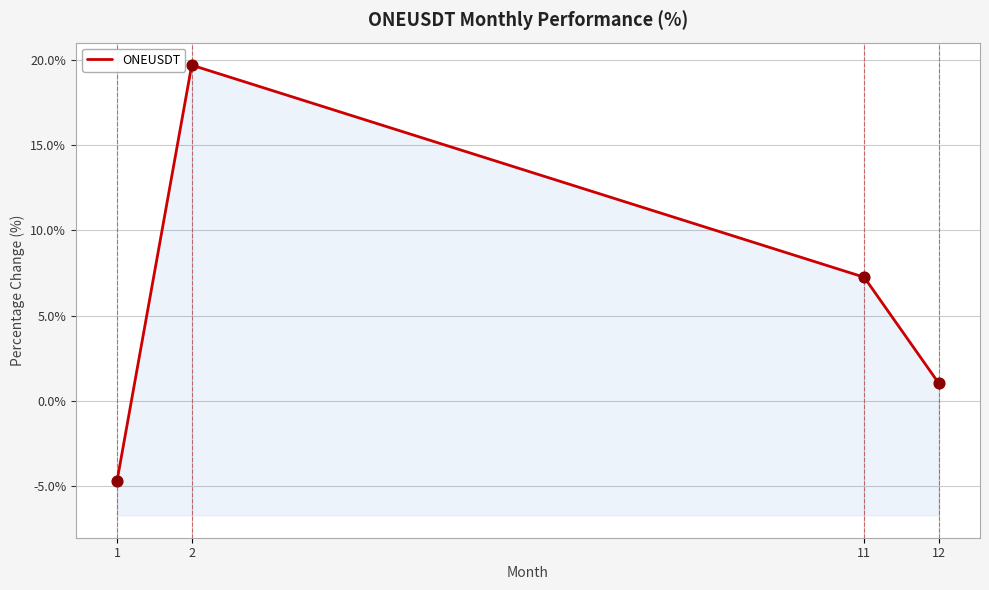

Between 11 and 2, which is larger?

2